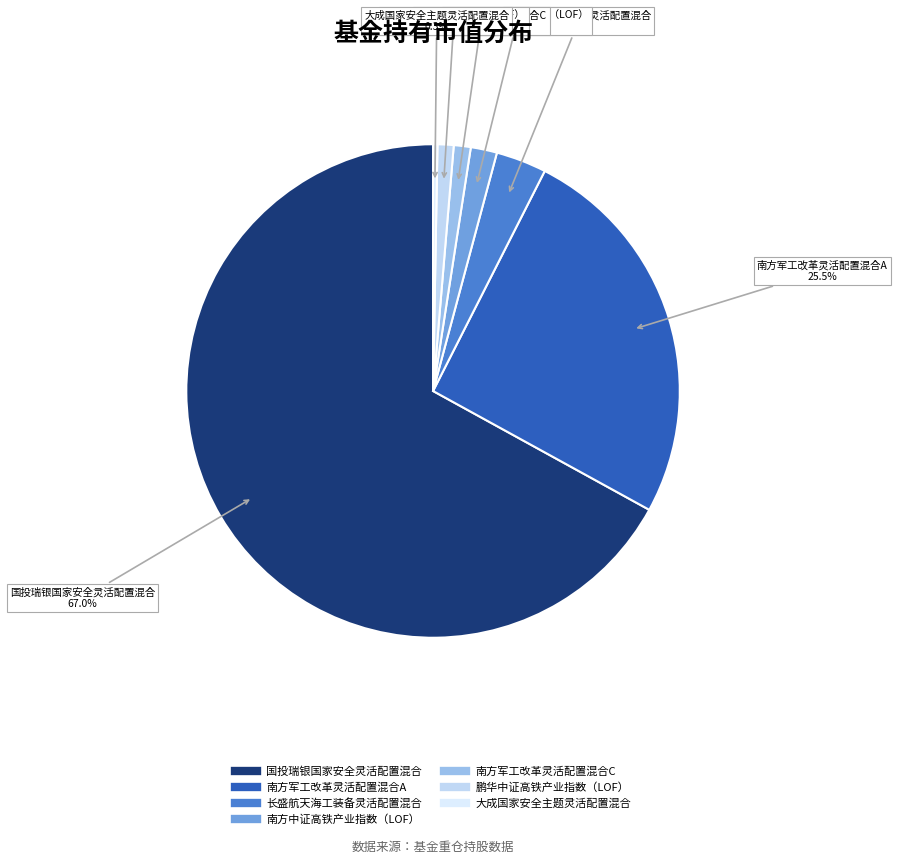

Between 大成国家安全主题灵活配置混合 and 南方军工改革灵活配置混合A, which is larger?

南方军工改革灵活配置混合A